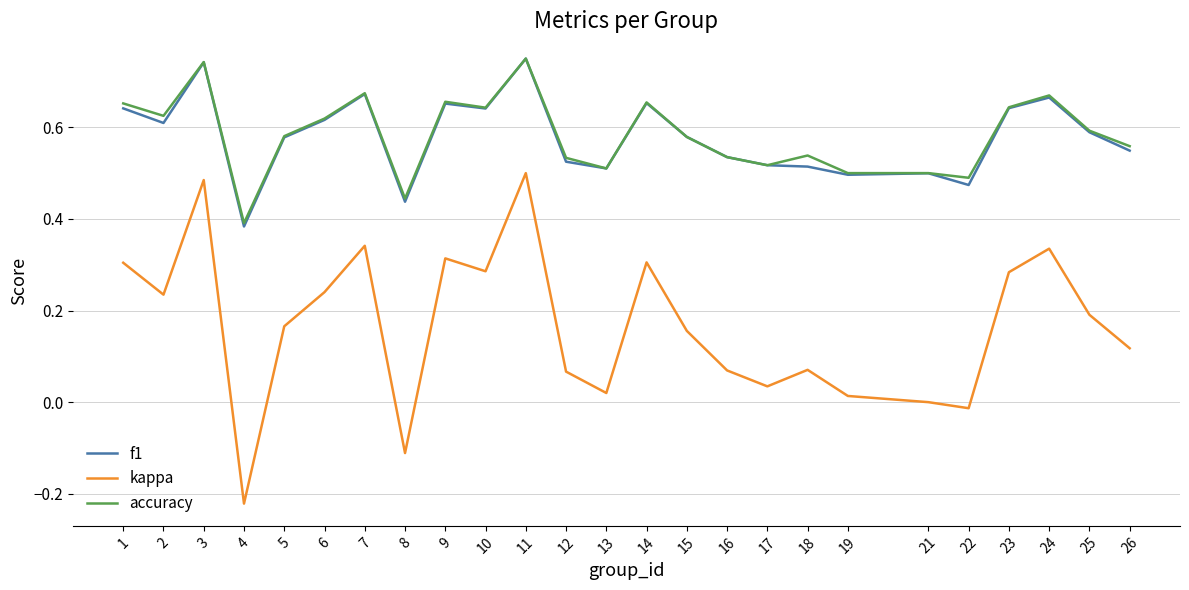

Which series has the widest spread of values?

kappa